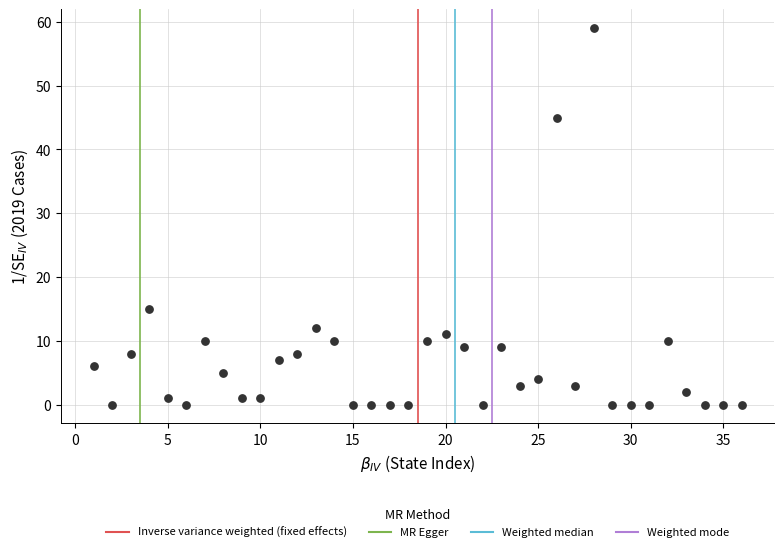

What Y value in the scatter plot is closest to 29?

15